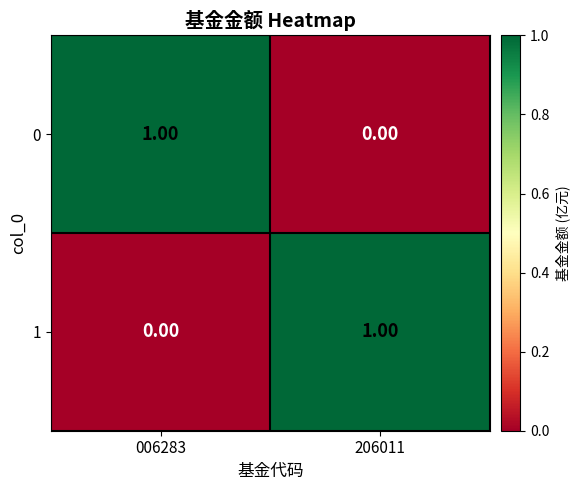

What is the greatest value displayed?

1